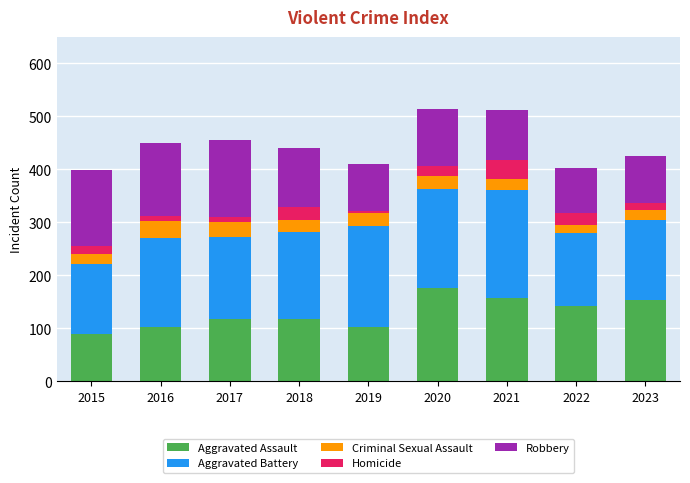

What is the lowest value of the Aggravated Assault series?

89